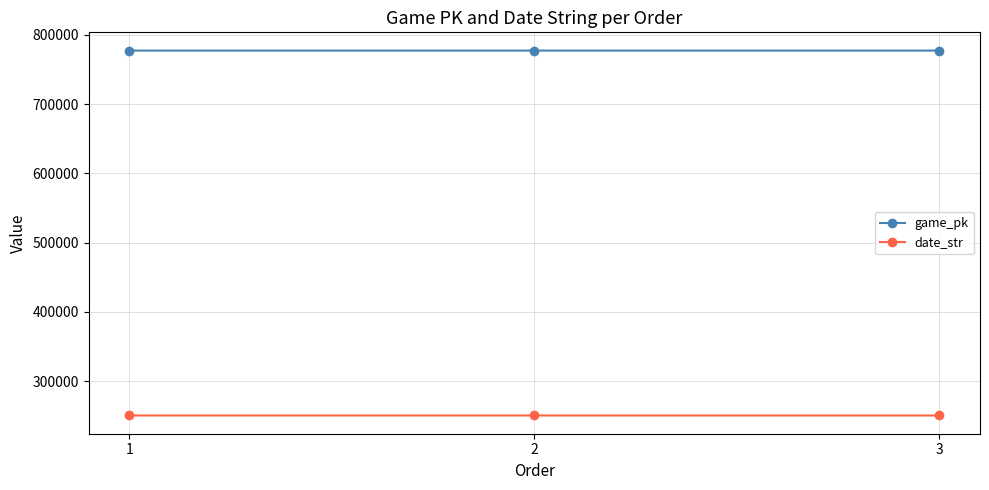

The value of date_str at 3 is 149670. True or false?

False